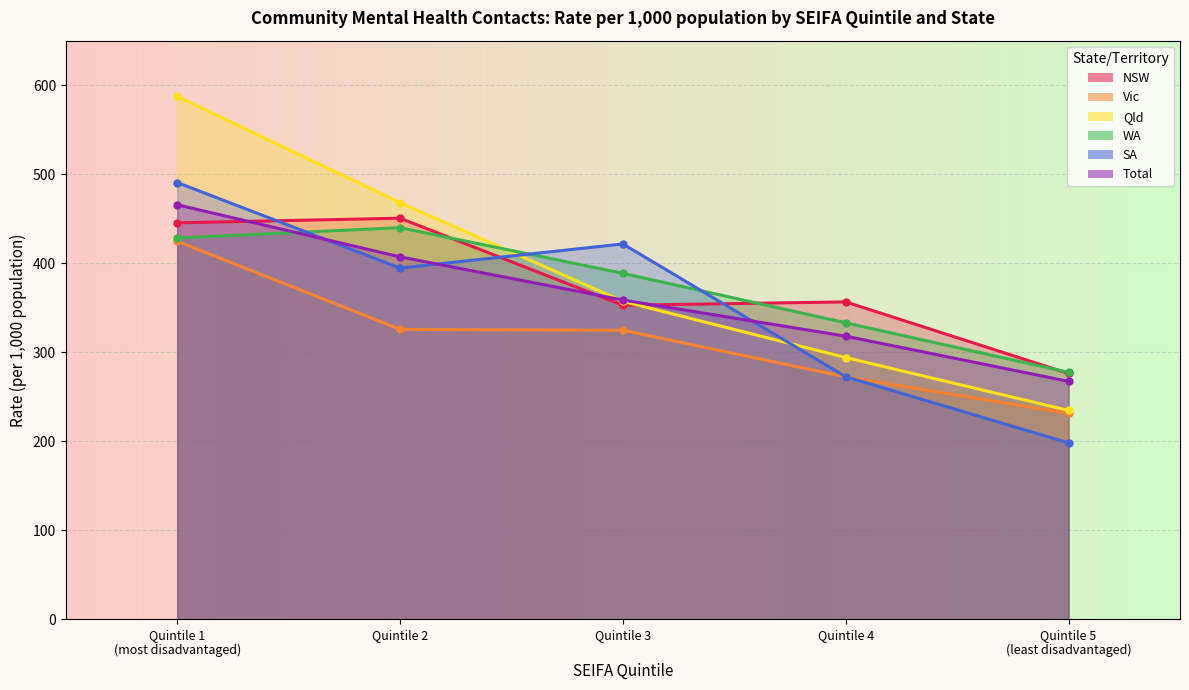

Where do SA and Qld first cross each other?

Quintile 2 and Quintile 3